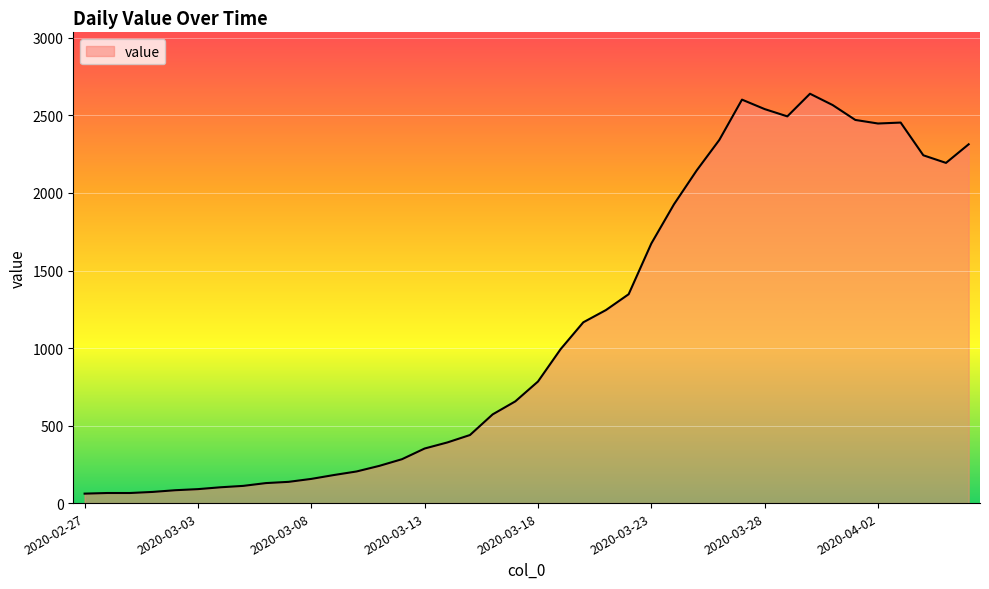

What is the minimum value shown in the chart?

61